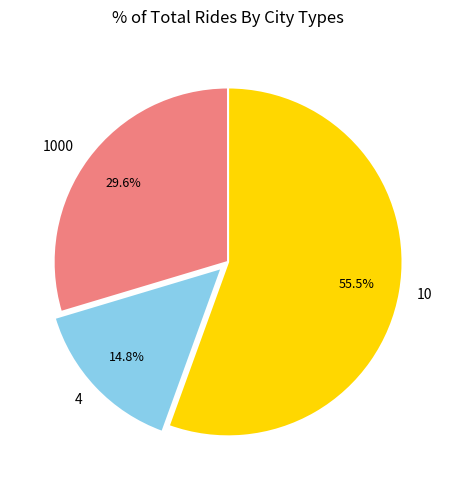

To the nearest percent, what percentage of the pie is 4?

15%